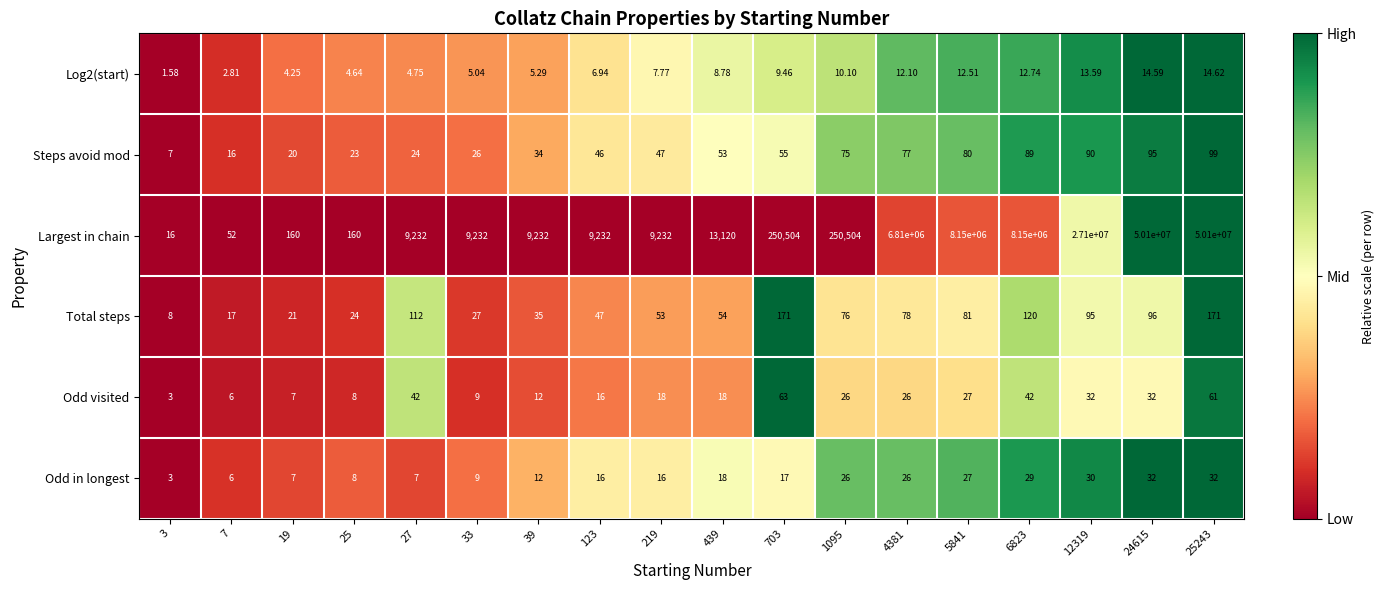

Count the number of data series in this chart.

6